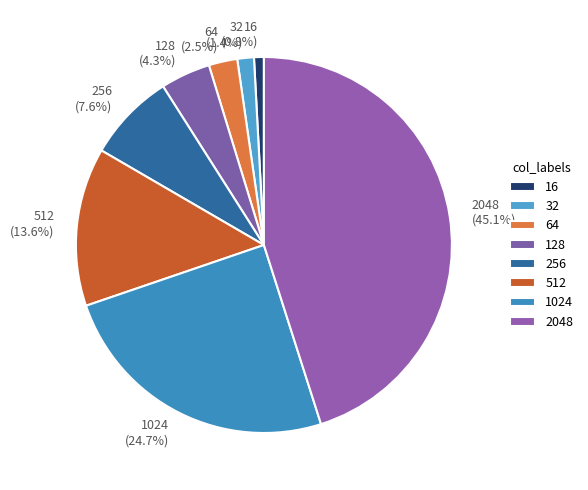

Do 128 and 2048 together represent more than half of the pie?

No